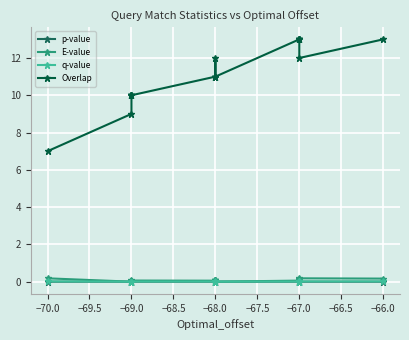

How many lines are shown in the chart?

4